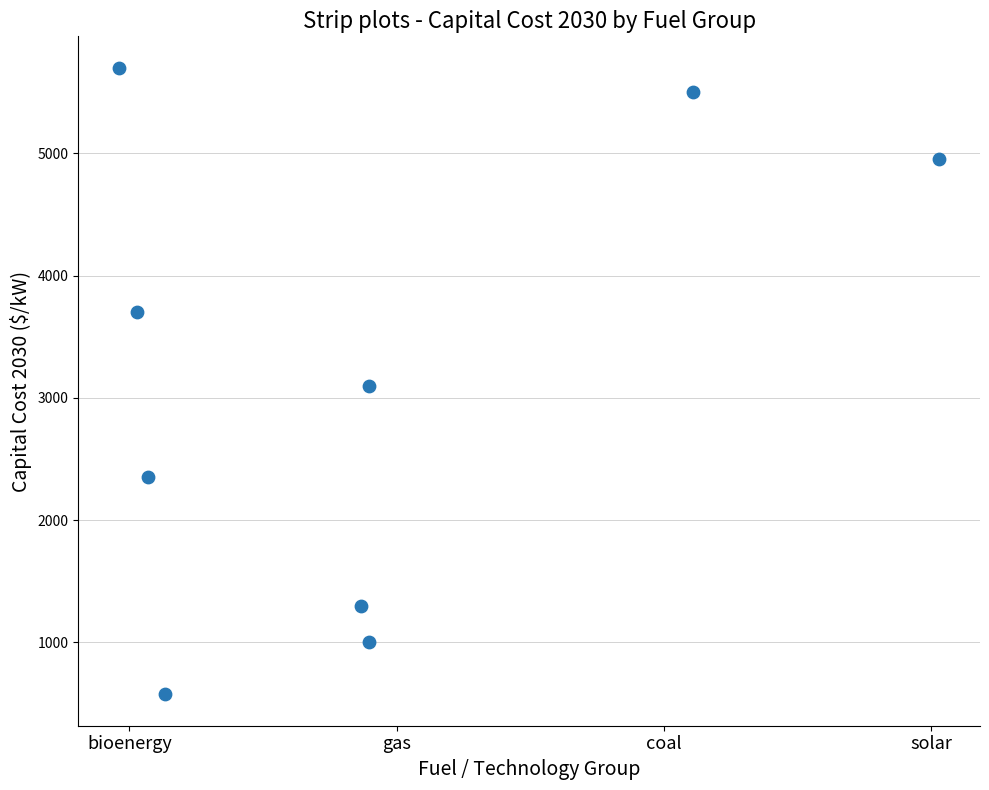

What is the average Y value?

3131